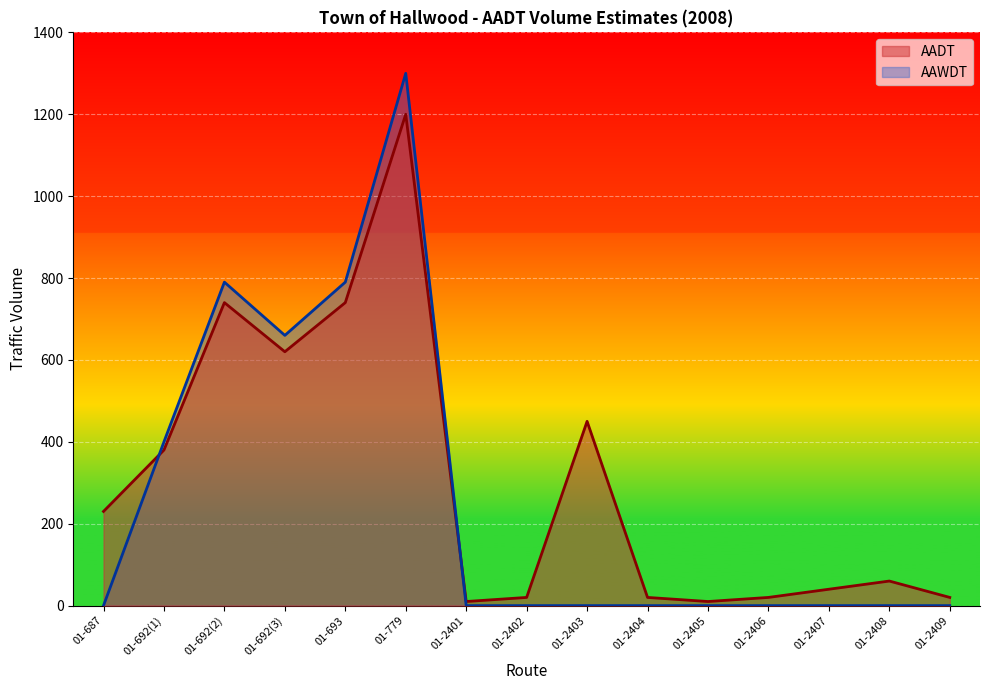

Which series ends up on top after the final intersection of AADT and AAWDT?

AADT